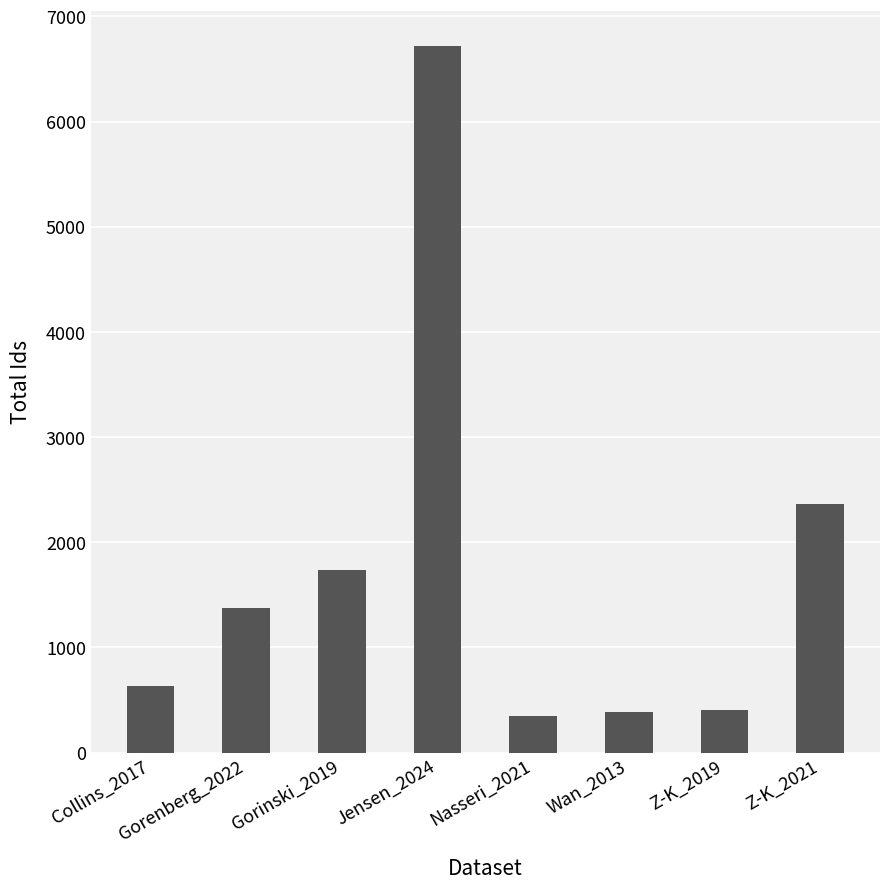

What value does the data have at Gorinski_2019, to the nearest 100?

1700